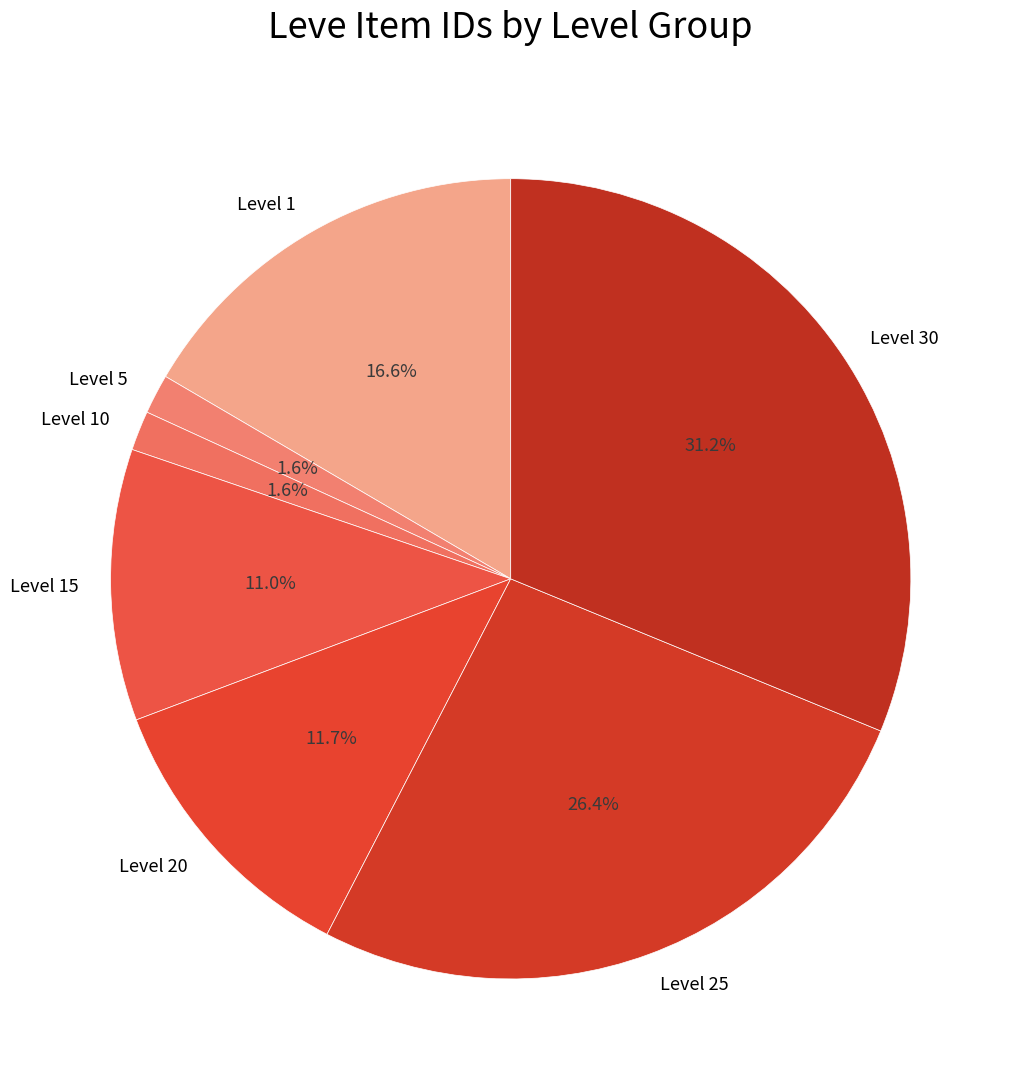

What is the largest slice in the pie chart?

Level 30